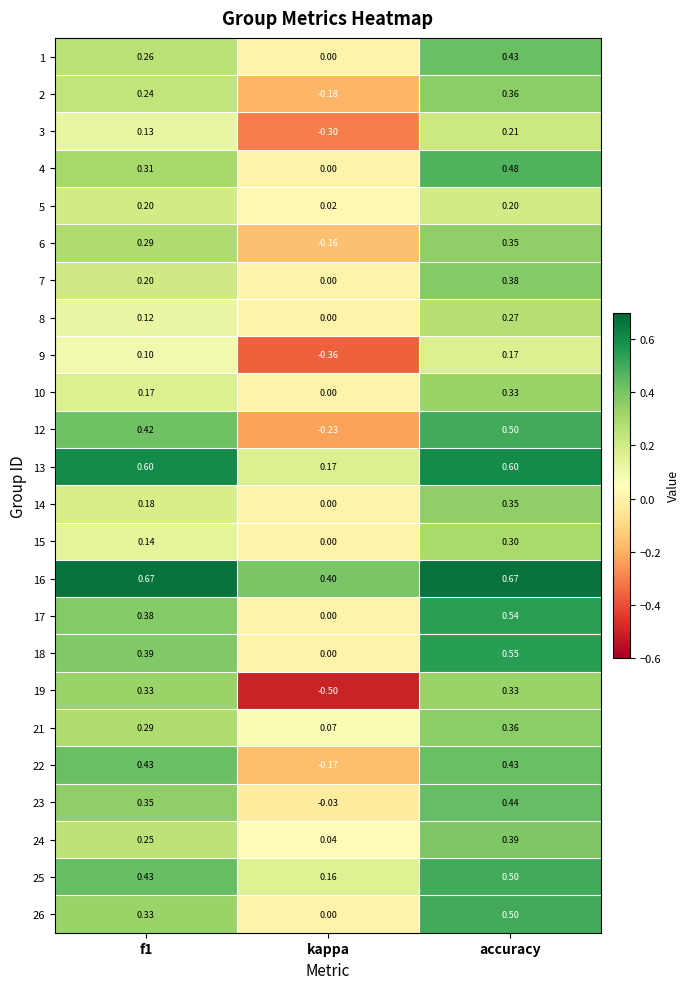

Which category has the lowest value across all series?

kappa